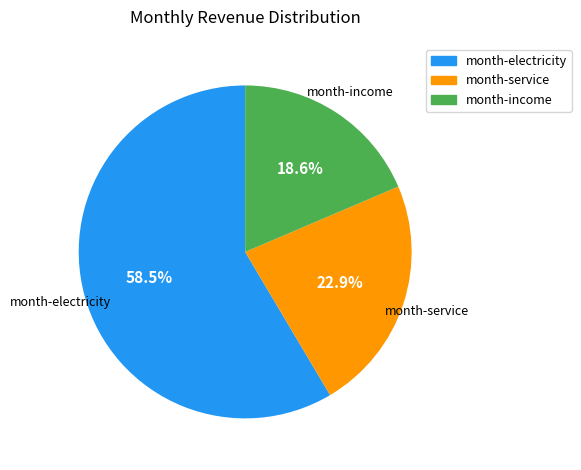

To the nearest percent, what is the difference between the month-electricity and month-income slice percentages?

40%